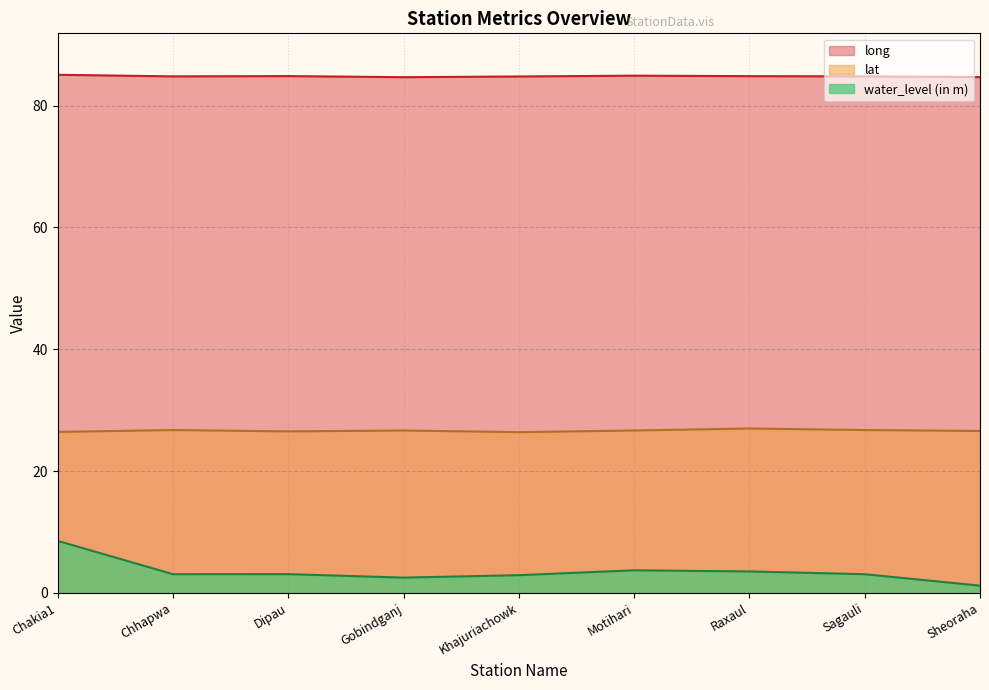

The value of long at Gobindganj is 84.7. True or false?

True